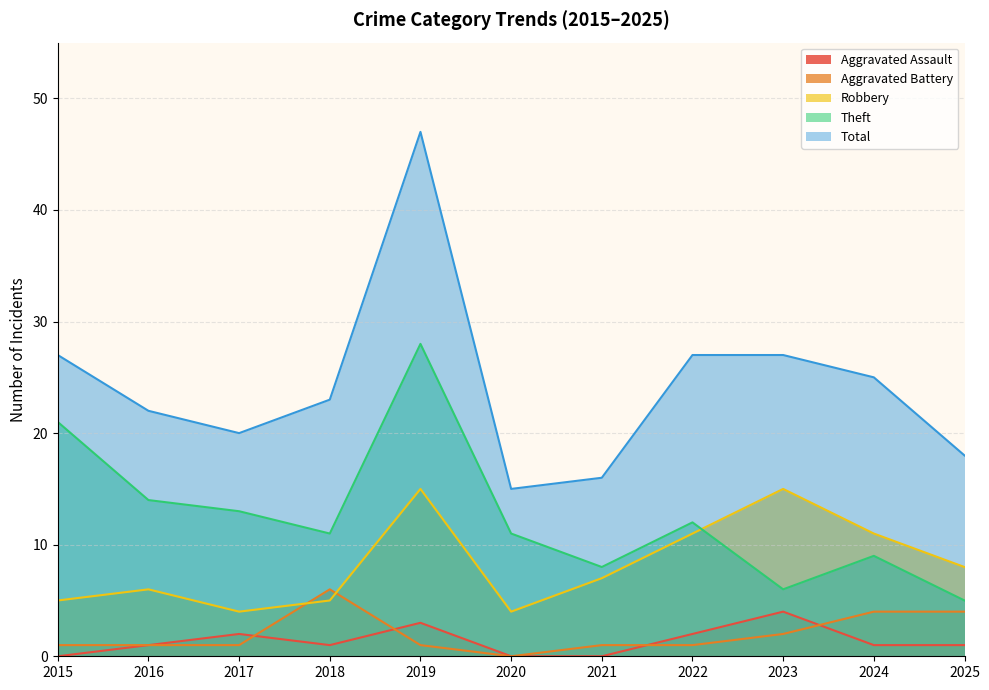

What is the difference between the Aggravated Assault values at 2020 and 2025?

1